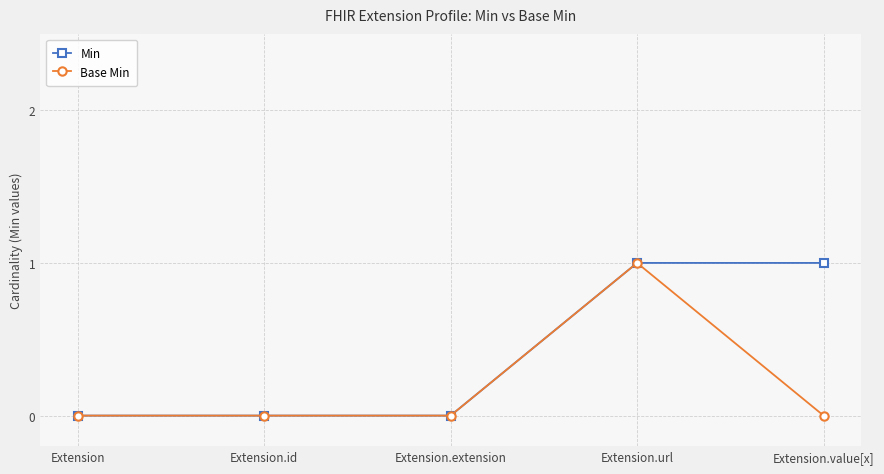

What is the label of the 3rd point from the left?

Extension.extension